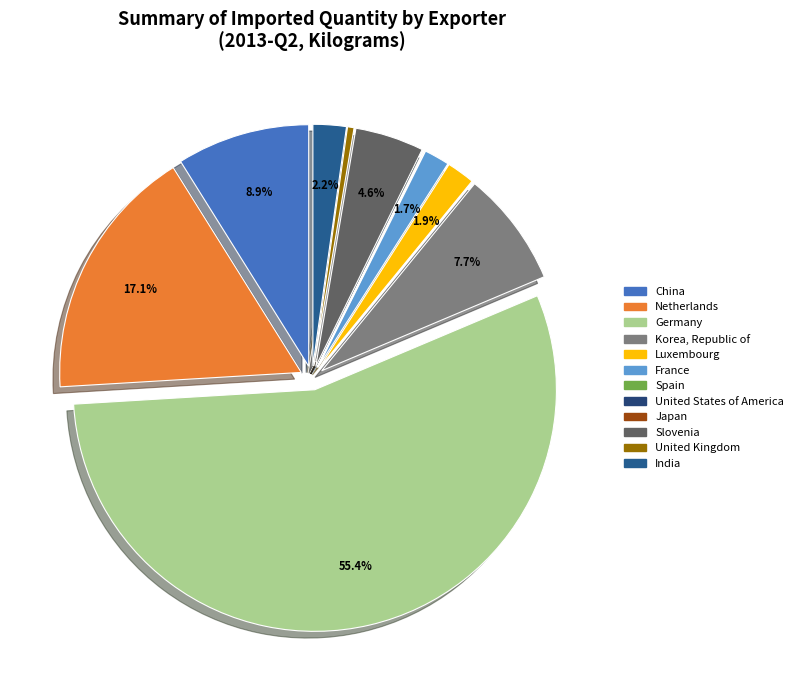

Does United Kingdom represent more than half of the total?

No